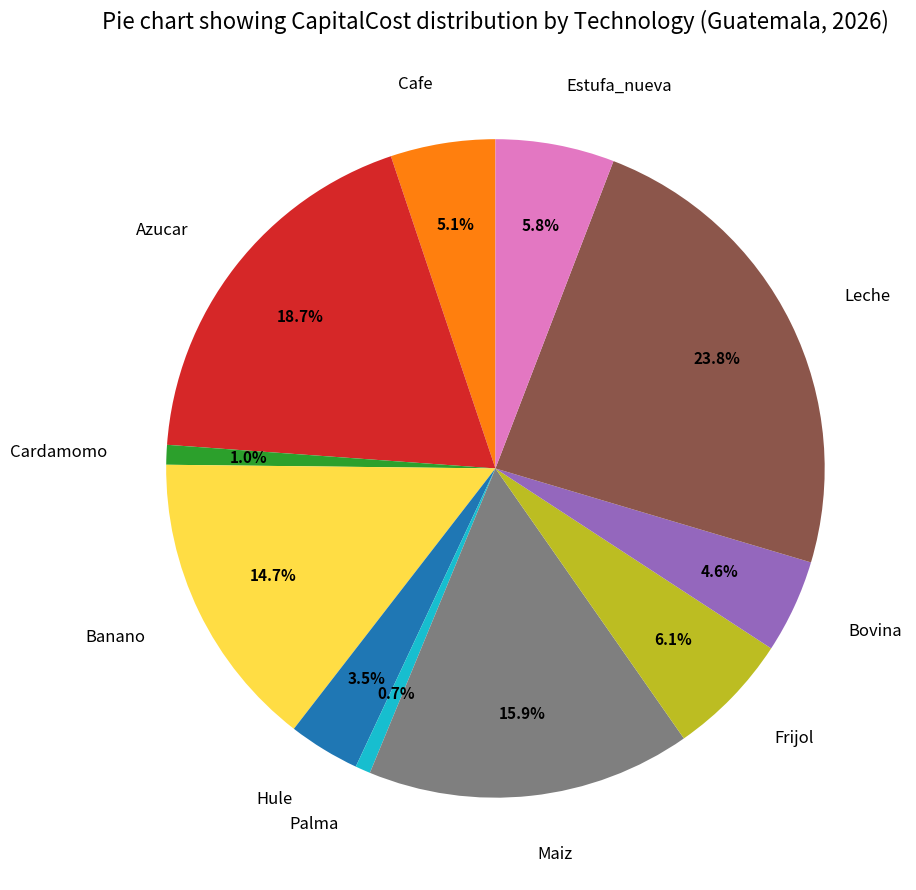

Is it true that Frijol is 1% of the pie?

False